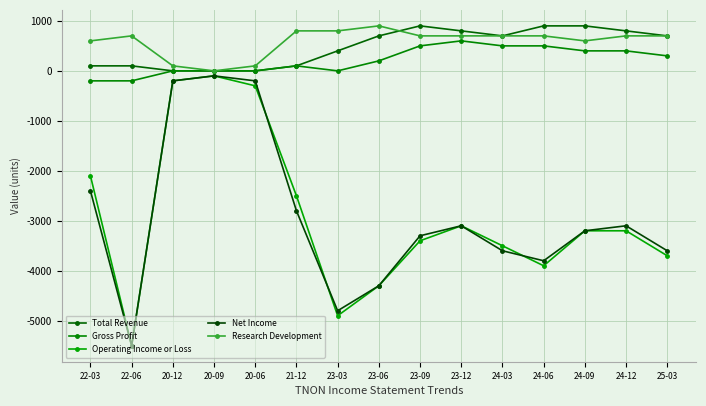

Which series has the largest total across all categories?

Research Development